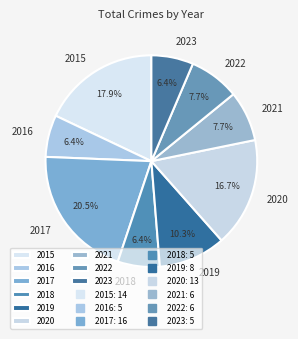

What percentage is the 2015 slice, to the nearest percent?

18%